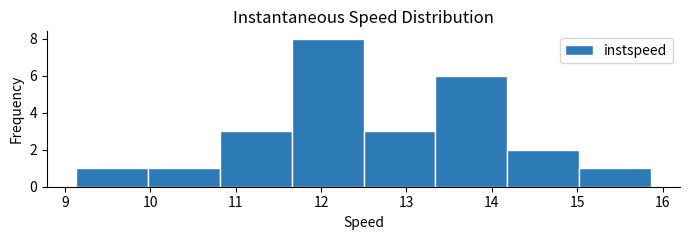

How tall is the bar that spans 11.7 to 12.5 on the x-axis? Neither the bar edges nor the heights are printed on the chart, so give them approximately, as read against the axes.

8